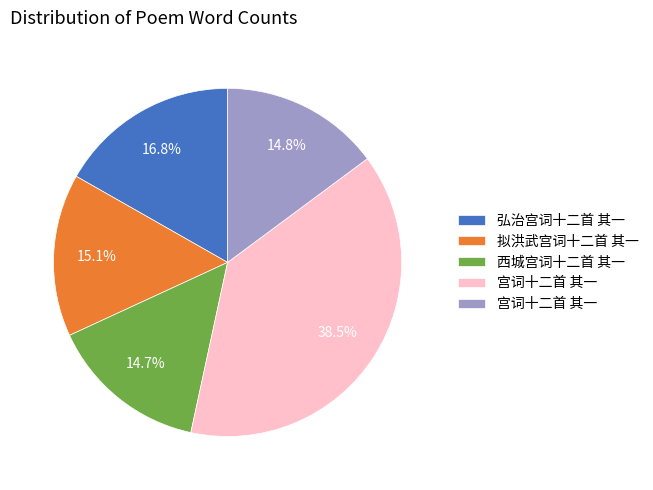

Is there a majority slice in this chart?

No